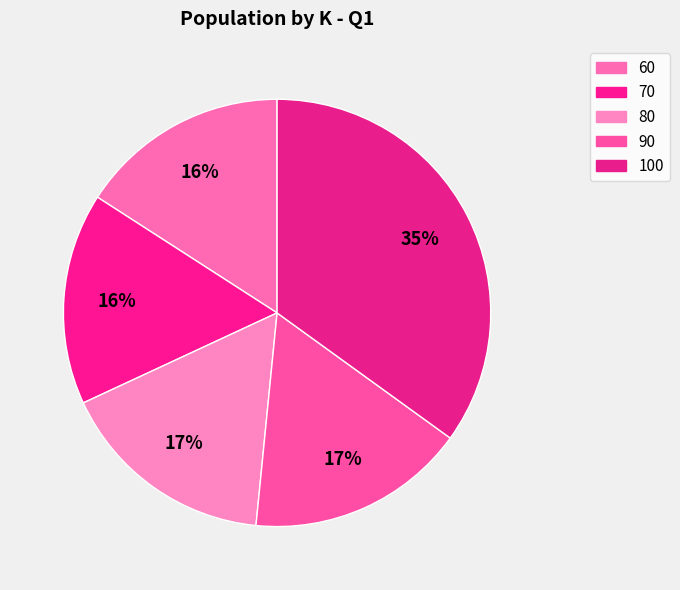

What is the ratio of the value at 100 to the value at 70?

2.2